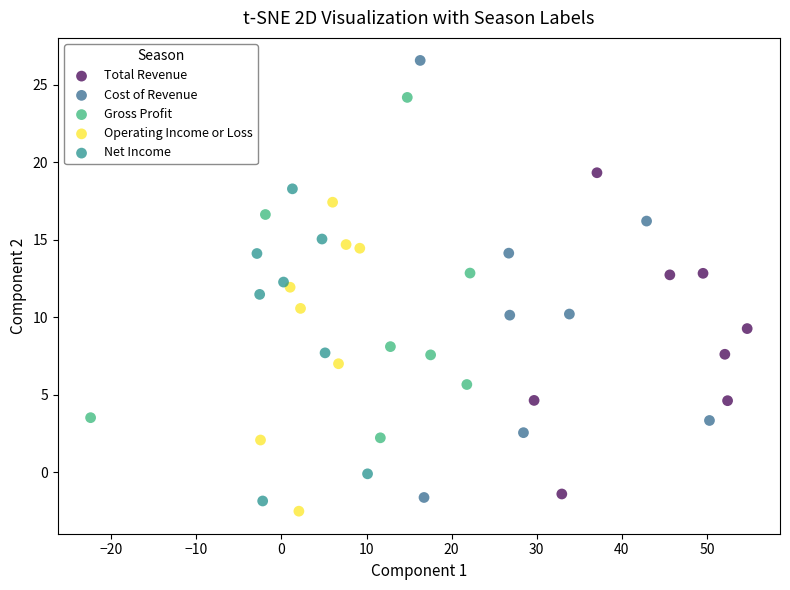

Which series contains the highest Y value?

Cost of Revenue